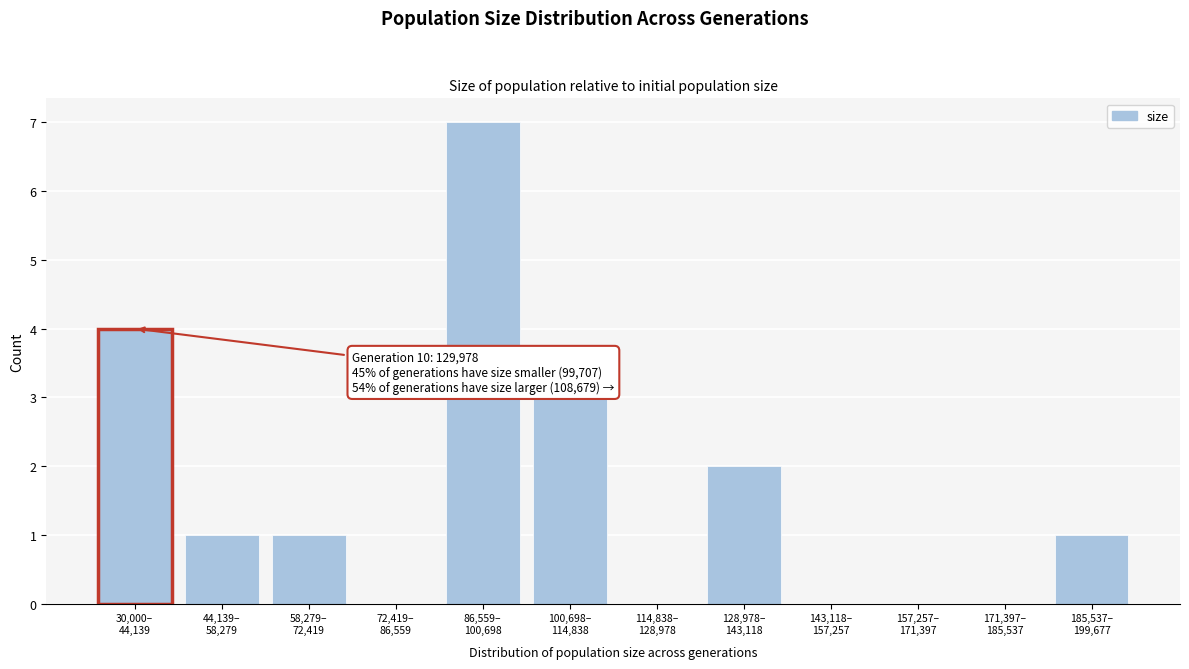

What is the maximum value shown in the chart?

7